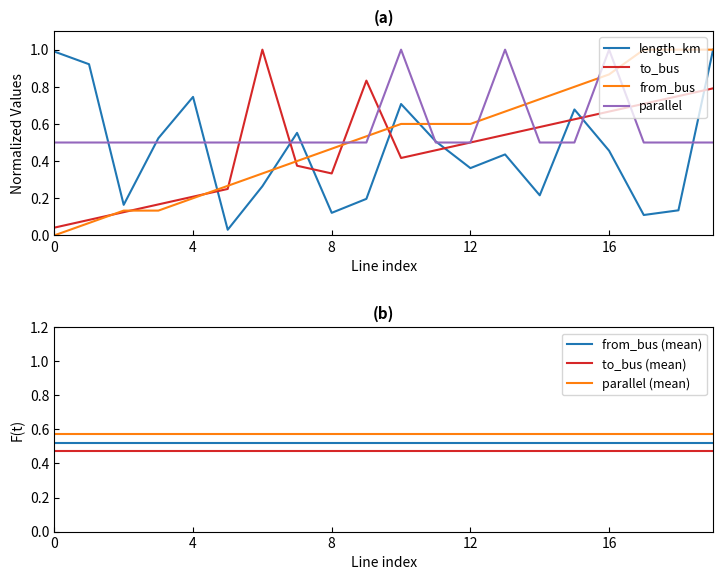

What is the sum of the from_bus values at 16 and 17?

1.9